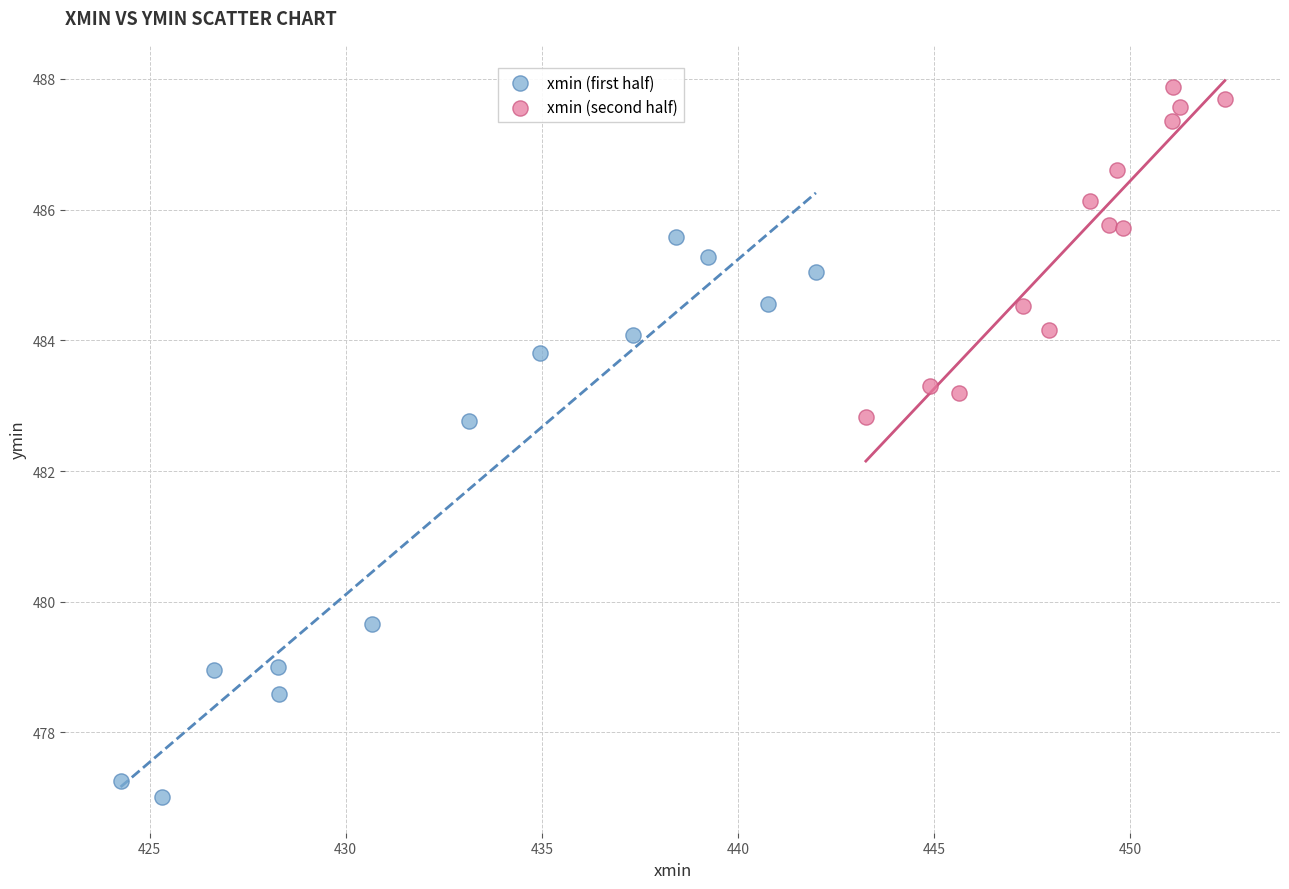

Which series has the widest spread of Y values?

xmin (first half)